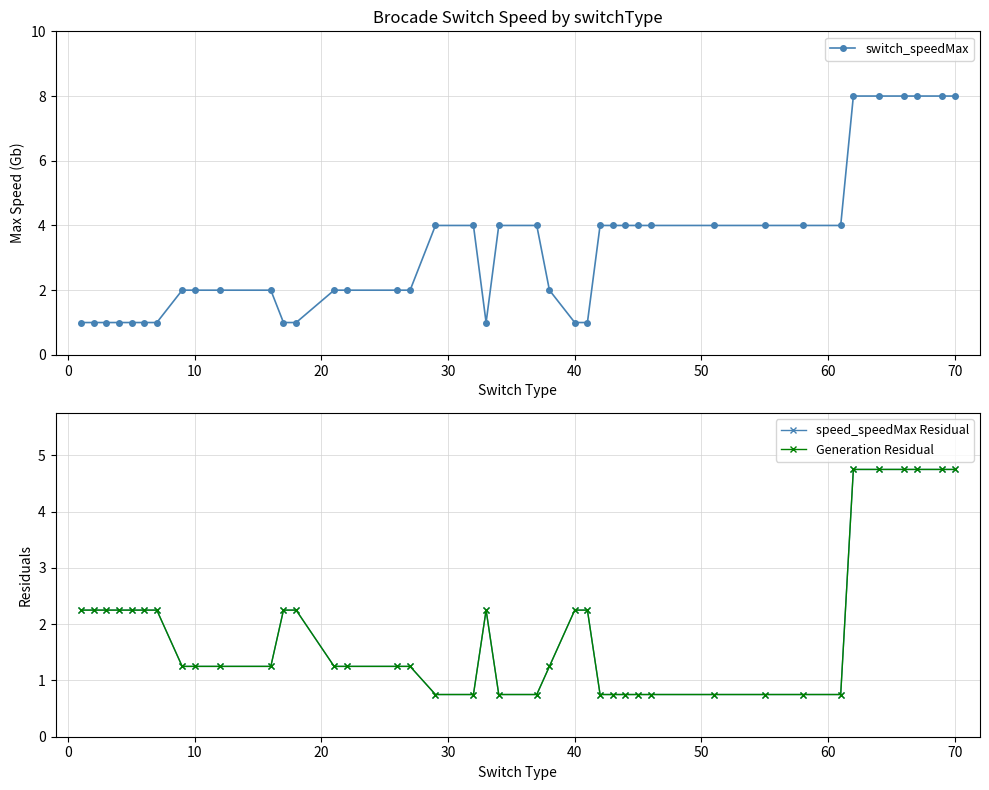

Reading right to left, list all the values displayed in this chart.

switch_speedMax: 8.0	8.0	8.0	8.0	8.0	8.0	4.0	4.0	4.0	4.0	4.0	4.0	4.0	4.0	4.0	1.0	1.0	2.0	4.0	4.0	1.0	4.0	4.0	2.0	2.0	2.0	2.0	1.0	1.0	2.0	2.0	2.0	2.0	1.0	1.0	1.0	1.0	1.0	1.0	1.0
speed_speedMax Residual: 4.8	4.8	4.8	4.8	4.8	4.8	0.8	0.8	0.8	0.8	0.8	0.8	0.8	0.8	0.8	2.2	2.2	1.2	0.8	0.8	2.2	0.8	0.8	1.2	1.2	1.2	1.2	2.2	2.2	1.2	1.2	1.2	1.2	2.2	2.2	2.2	2.2	2.2	2.2	2.2
Generation Residual: 4.8	4.8	4.8	4.8	4.8	4.8	0.8	0.8	0.8	0.8	0.8	0.8	0.8	0.8	0.8	2.2	2.2	1.2	0.8	0.8	2.2	0.8	0.8	1.2	1.2	1.2	1.2	2.2	2.2	1.2	1.2	1.2	1.2	2.2	2.2	2.2	2.2	2.2	2.2	2.2